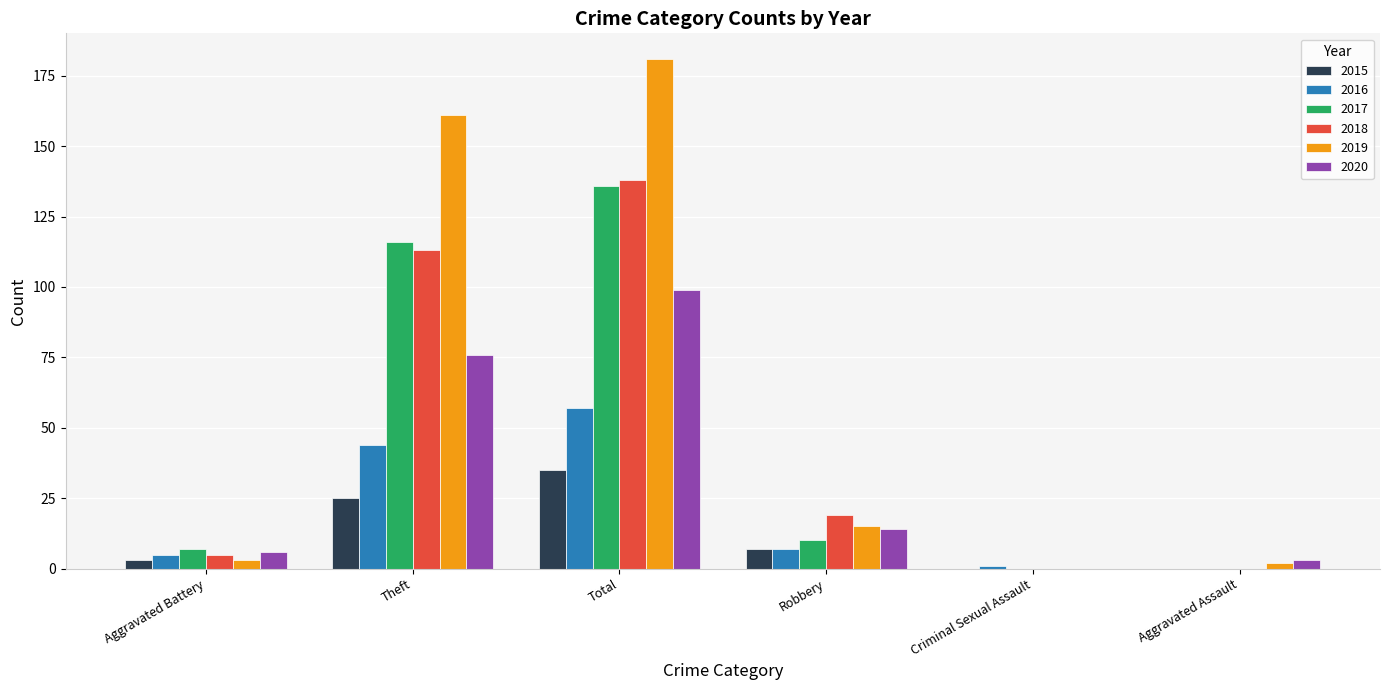

Which category has the highest value in the 2018 series?

Total